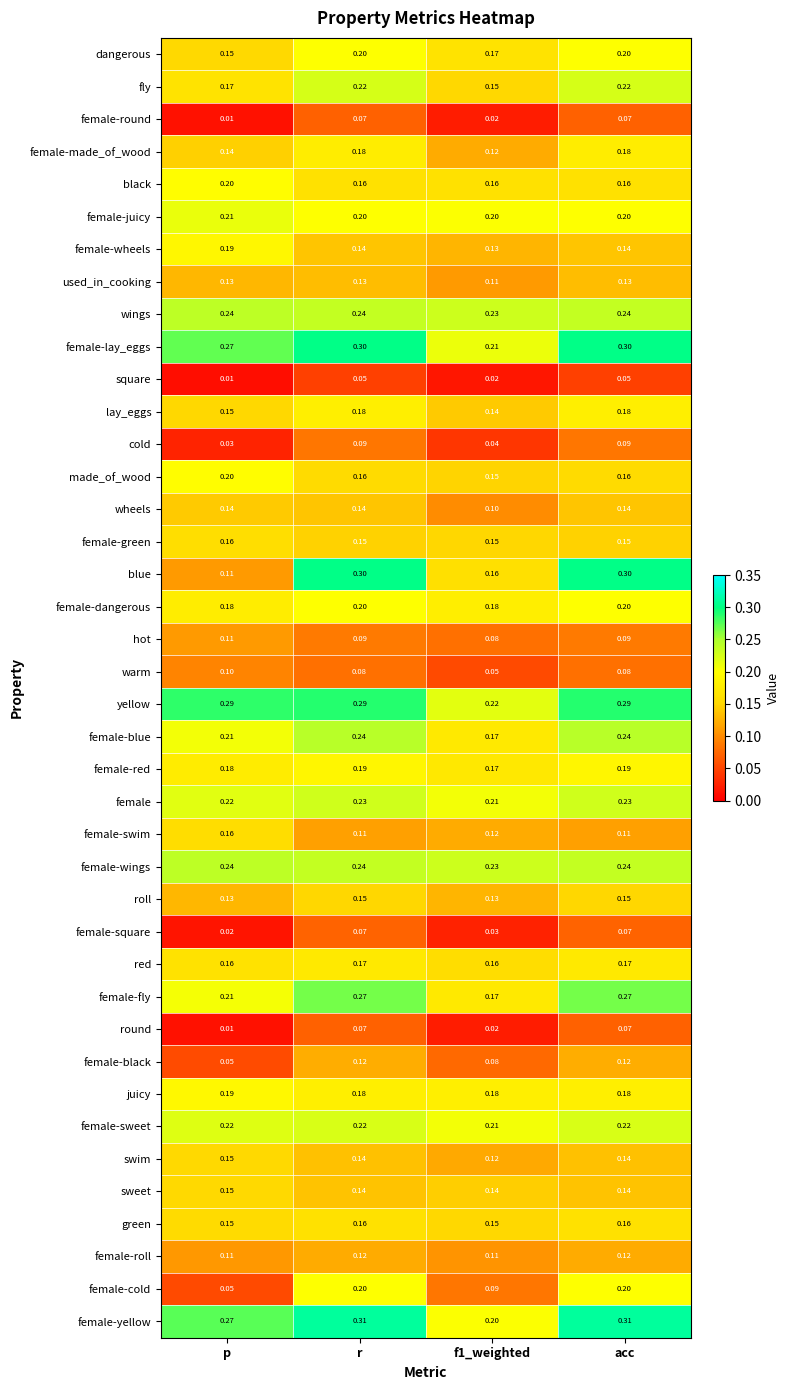

Is the value of roll at p greater than the value of female-square at acc?

Yes